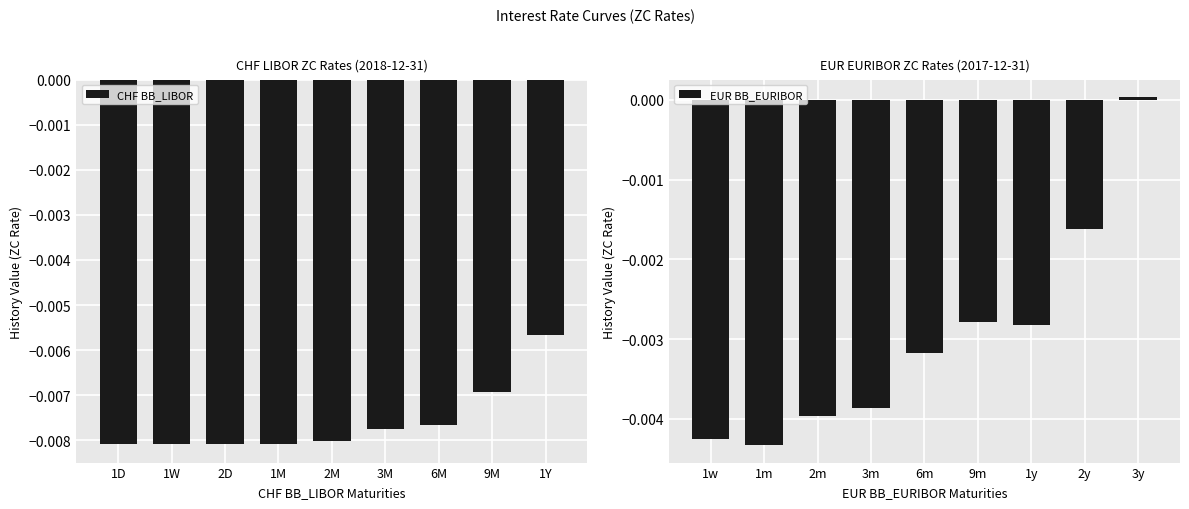

Which category has the highest value in the CHF BB_LIBOR series?

1Y